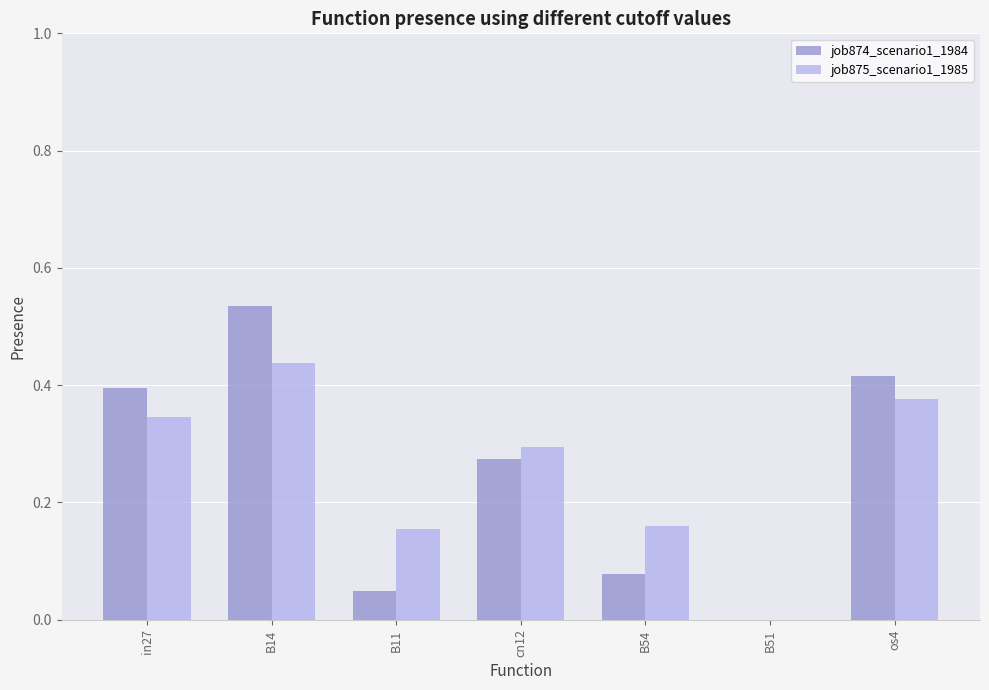

How many values in the job875_scenario1_1985 series exceed 0?

6